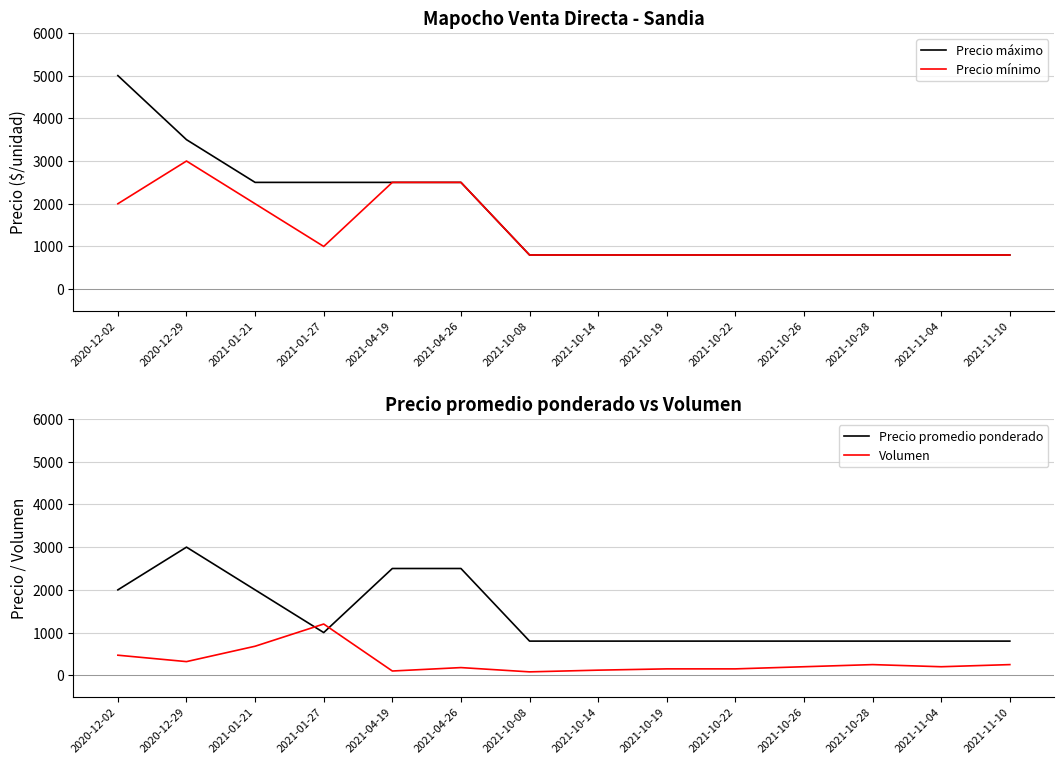

Reading right to left, extract all data points from this chart.

Precio máximo: 800	800	800	800	800	800	800	800	2500	2500	2500	2500	3500	5000
Precio mínimo: 800	800	800	800	800	800	800	800	2500	2500	1000	2000	3000	2000
Precio promedio ponderado: 800	800	800	800	800	800	800	800	2500	2500	1000	2000	3000	2000
Volumen: 250	200	250	200	150	150	120	80	180	100	1200	680	320	470